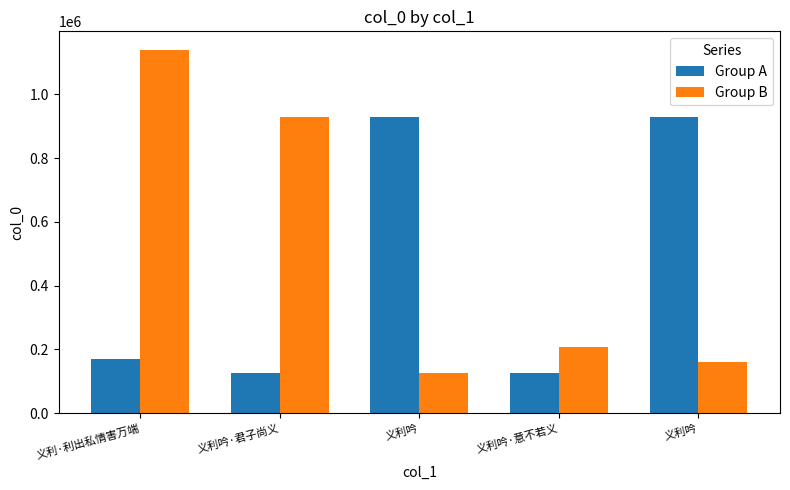

At how many categories does at least one series exceed 204054?

5